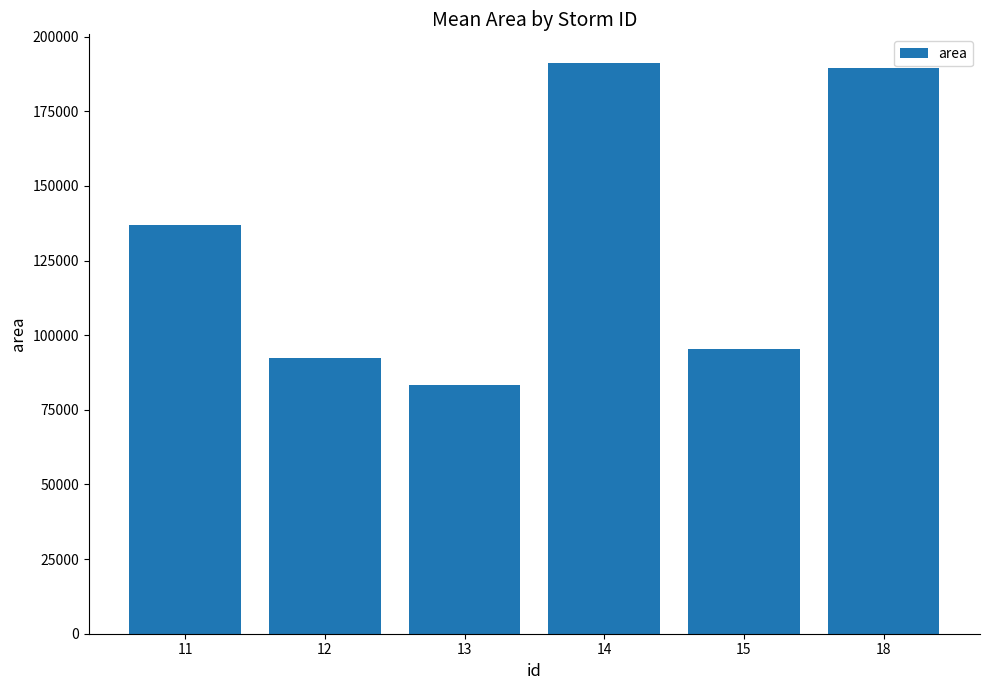

What is the greatest value displayed?

191250.0